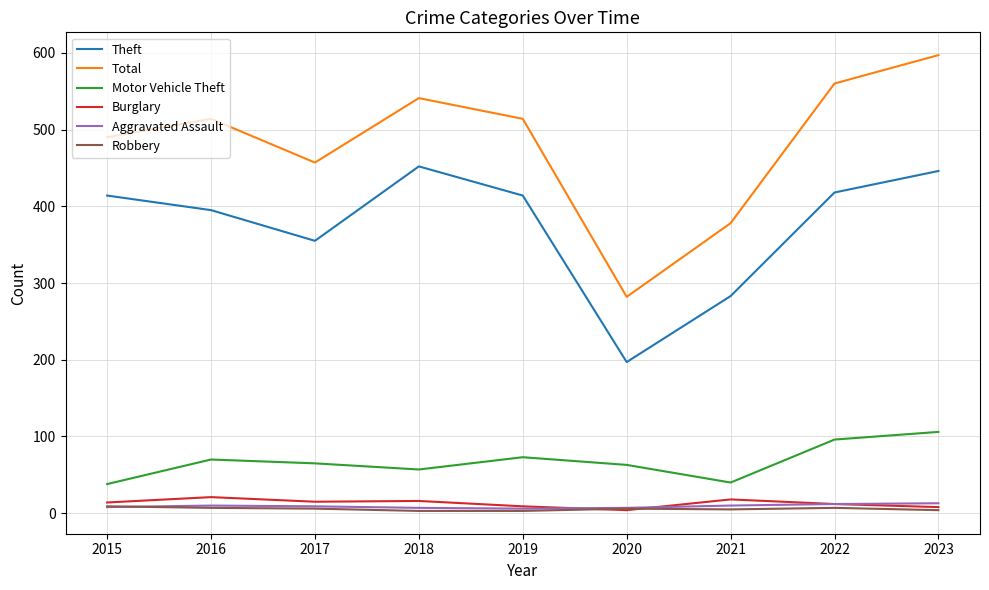

Which series has the largest range (max minus min)?

Total